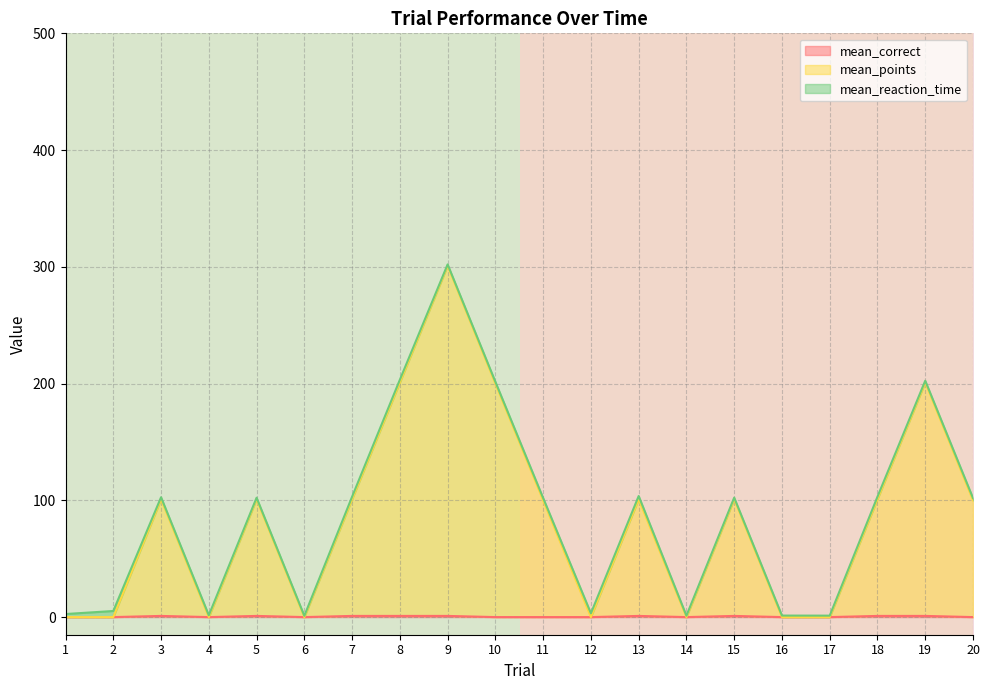

True or false: mean_correct has a value of 1 at 15.

True